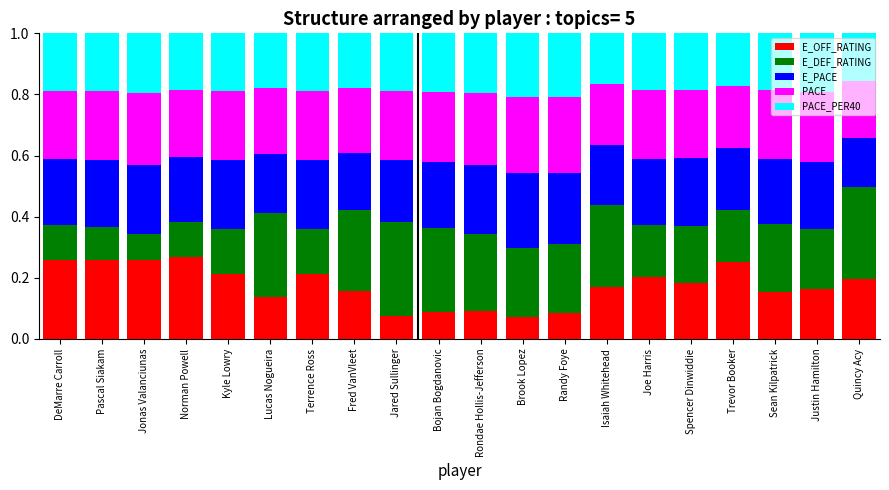

What is the total value across all series at DeMarre Carroll?

1.0